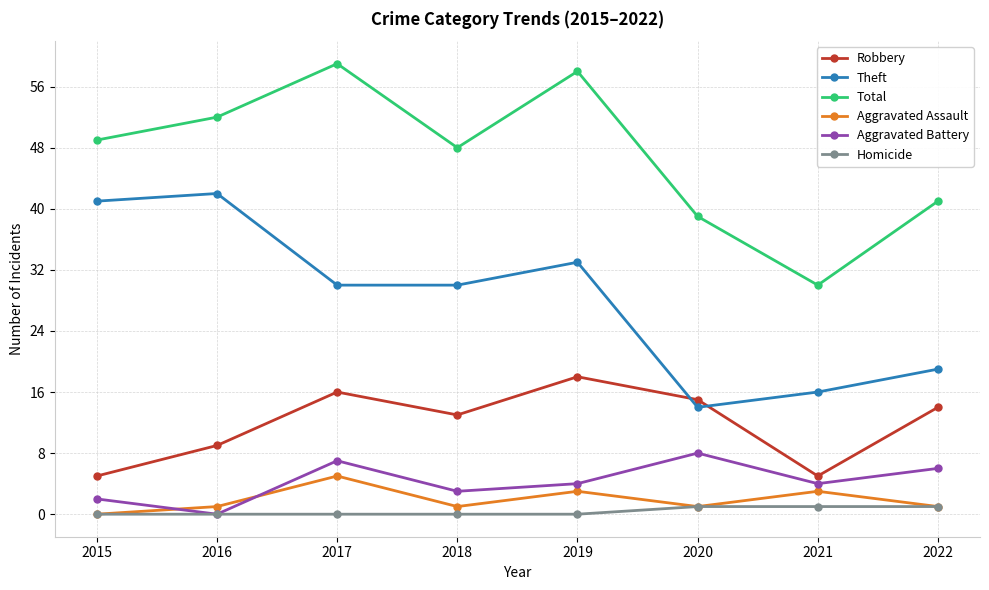

What is the value of the Robbery point at the 5th from the left?

18